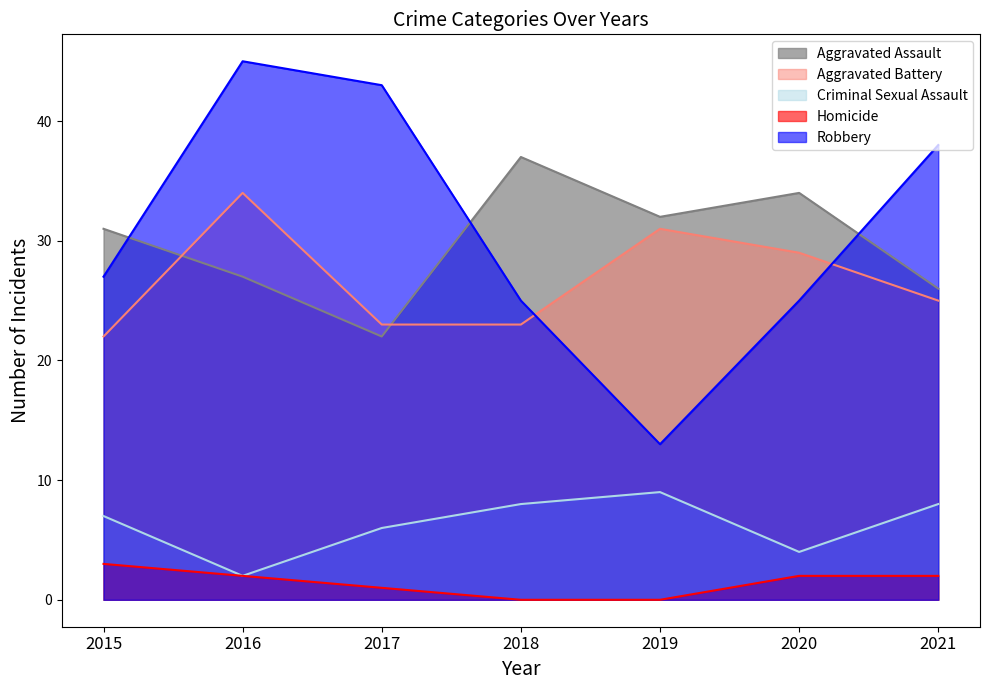

Which category has the lowest value in the Aggravated Battery series?

2015